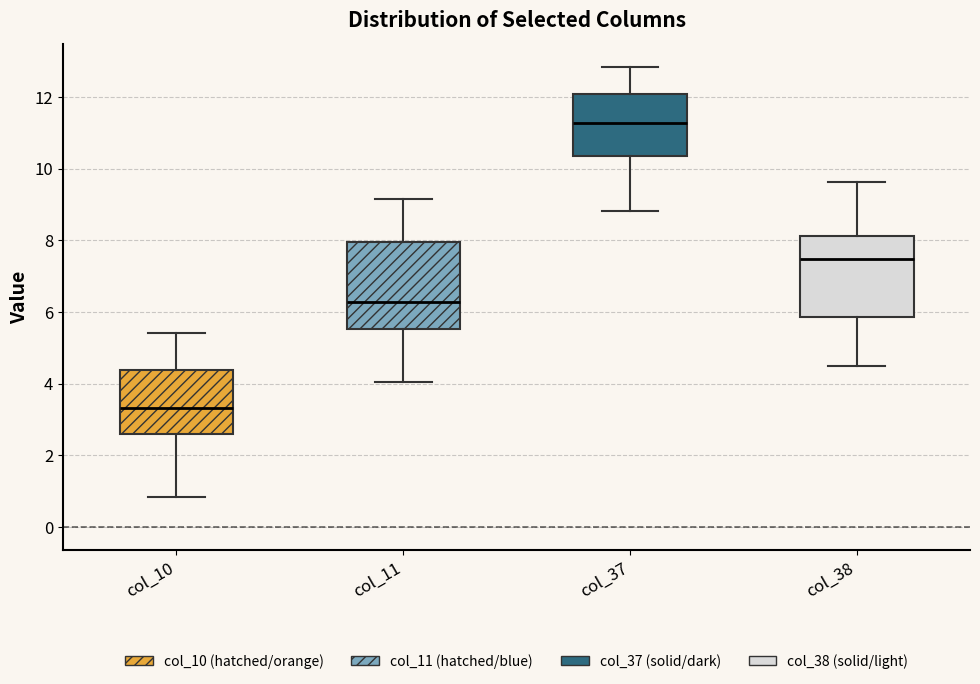

Reading left to right, transcribe this box plot: for each box, give where its median line is, the range the box spans, and where its two whiskers end, as read against the y-axis. The values are not printed on the chart, so give them approximately, as read against the axis.

col_10: median 3.4, box 2.6 to 4.4, whiskers 0.8 to 5.4
col_11: median 6.2, box 5.6 to 8.0, whiskers 4.0 to 9.2
col_37: median 11.2, box 10.4 to 12.0, whiskers 8.8 to 12.8
col_38: median 7.4, box 5.8 to 8.2, whiskers 4.4 to 9.6